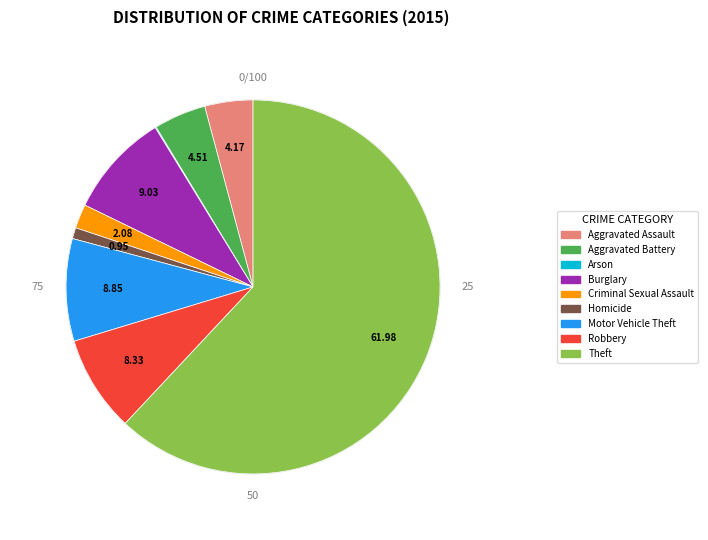

Which slice is the smallest?

Arson